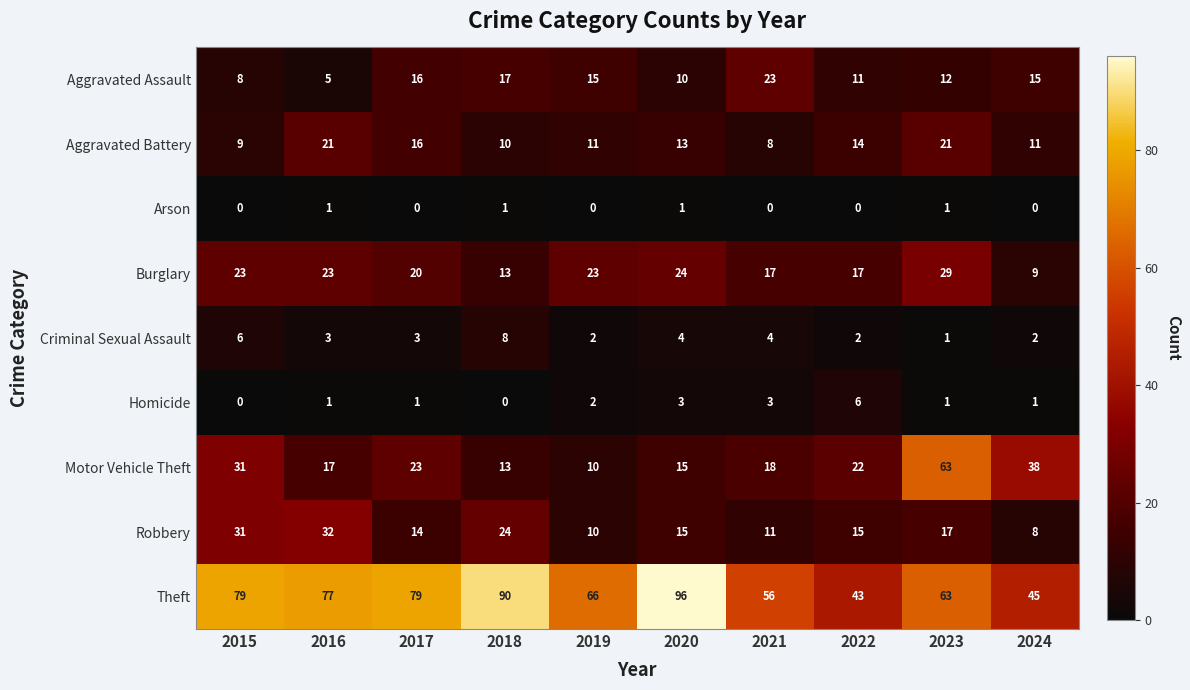

At which category is the sum across all series the highest?

2023